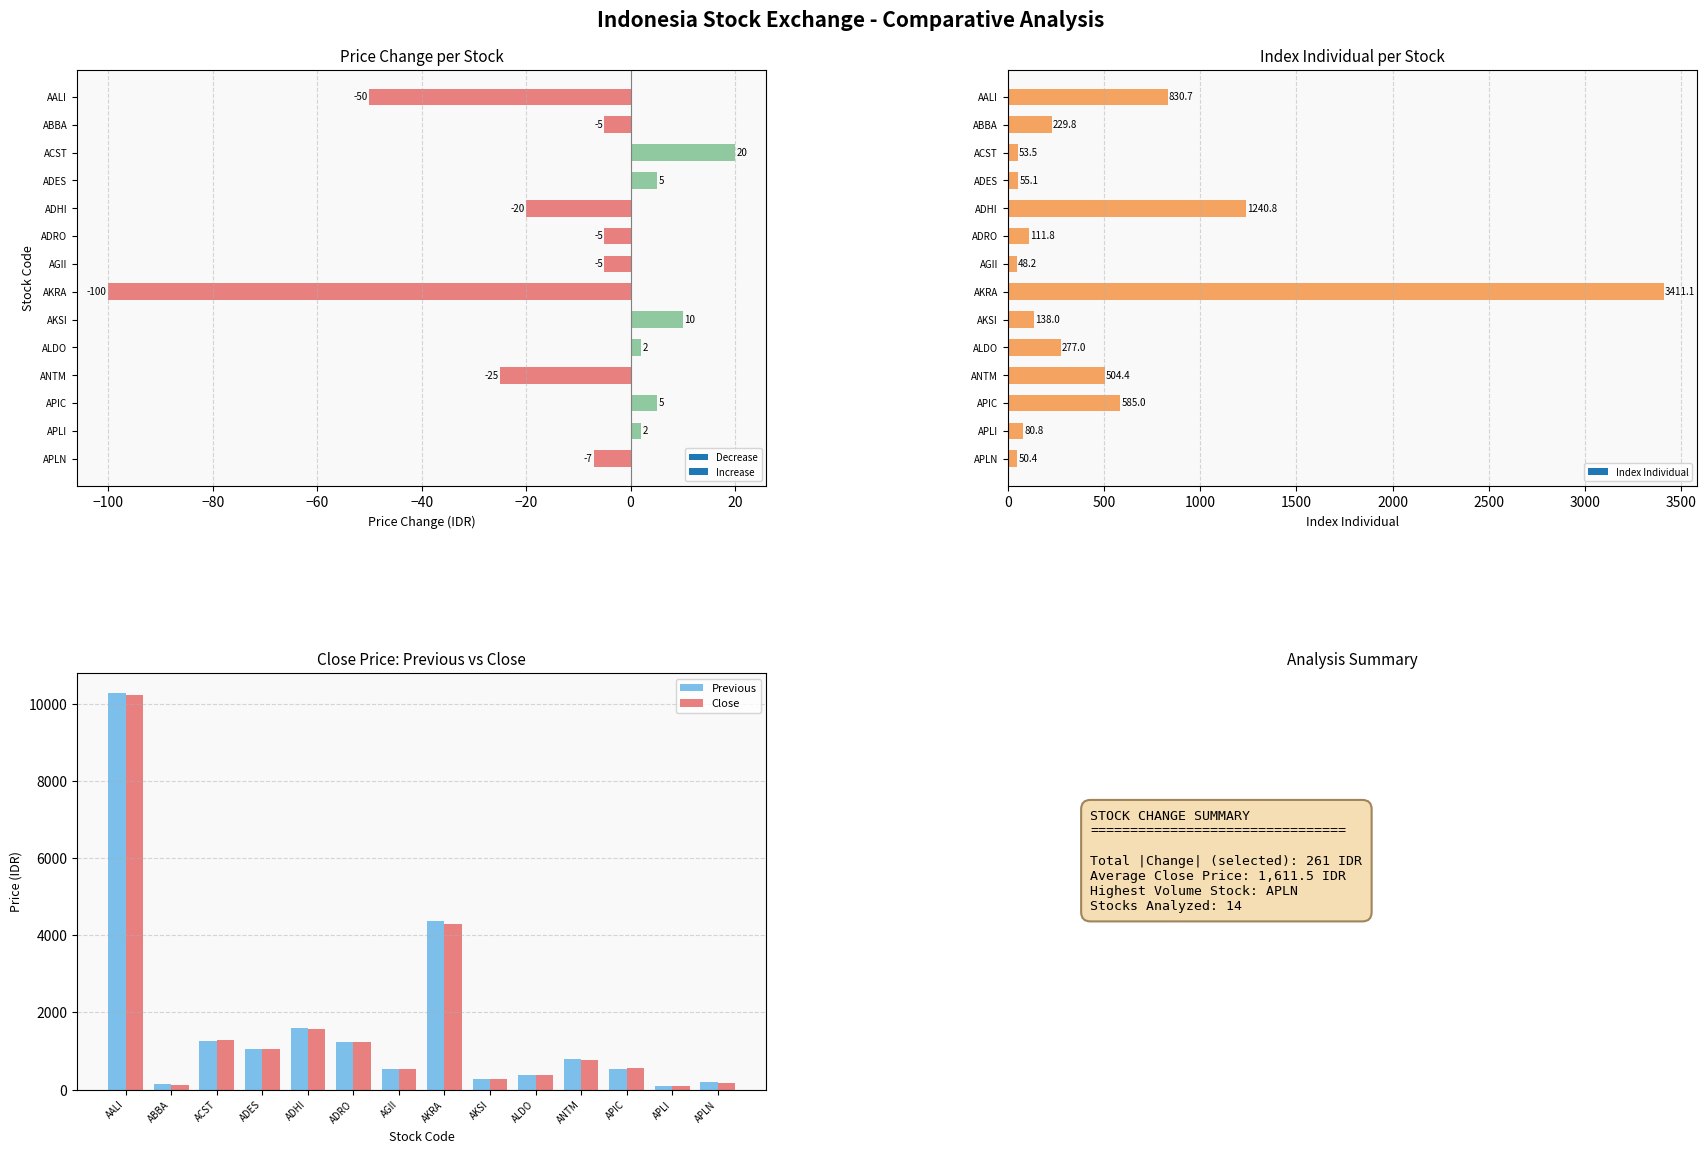

Read the Previous value at ANTM.

790